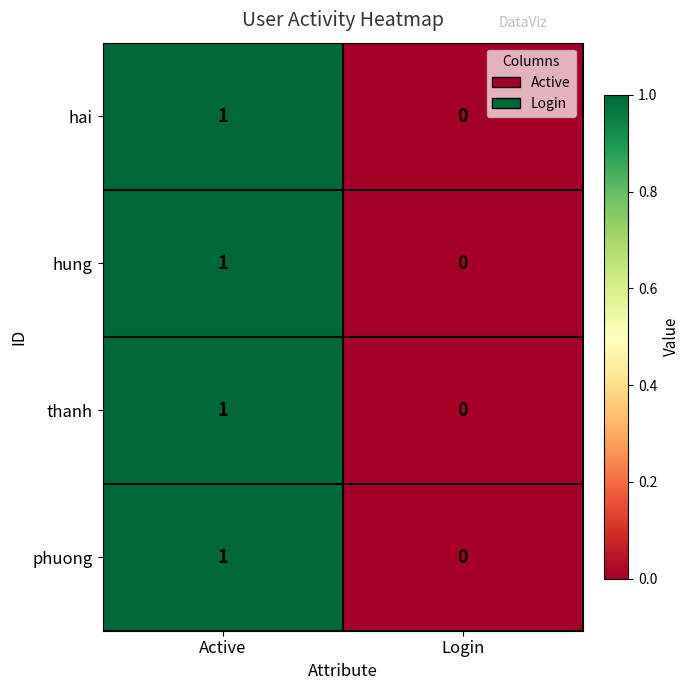

Is it true that phuong equals 1 at Active?

True